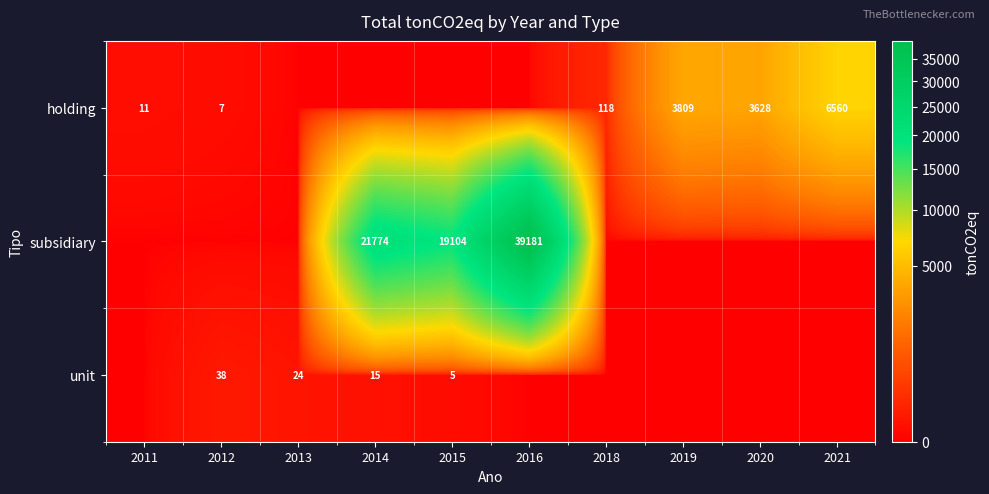

Is it true that holding equals 11 at 2011?

True